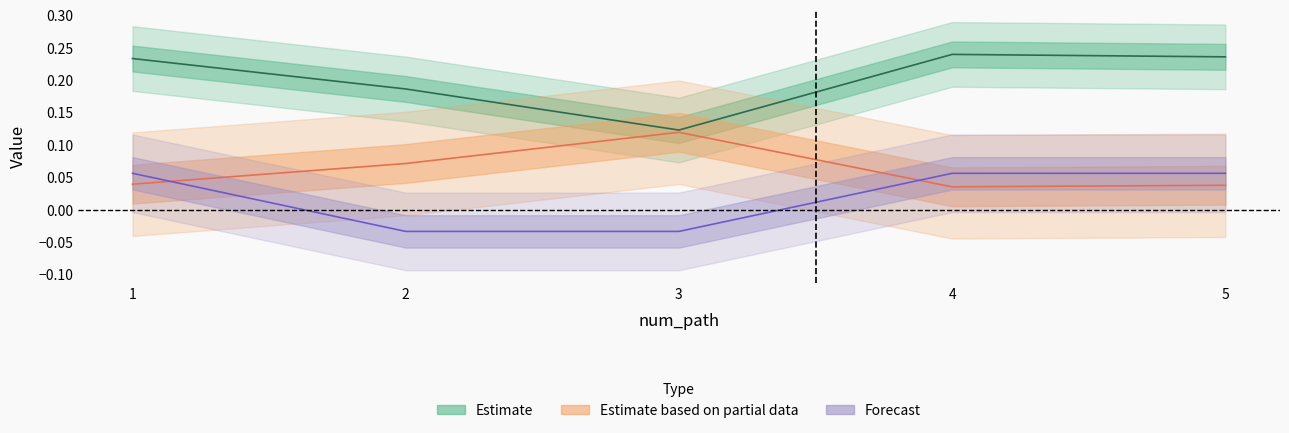

Is it true that li_best_word equals 0.1 at 1?

False